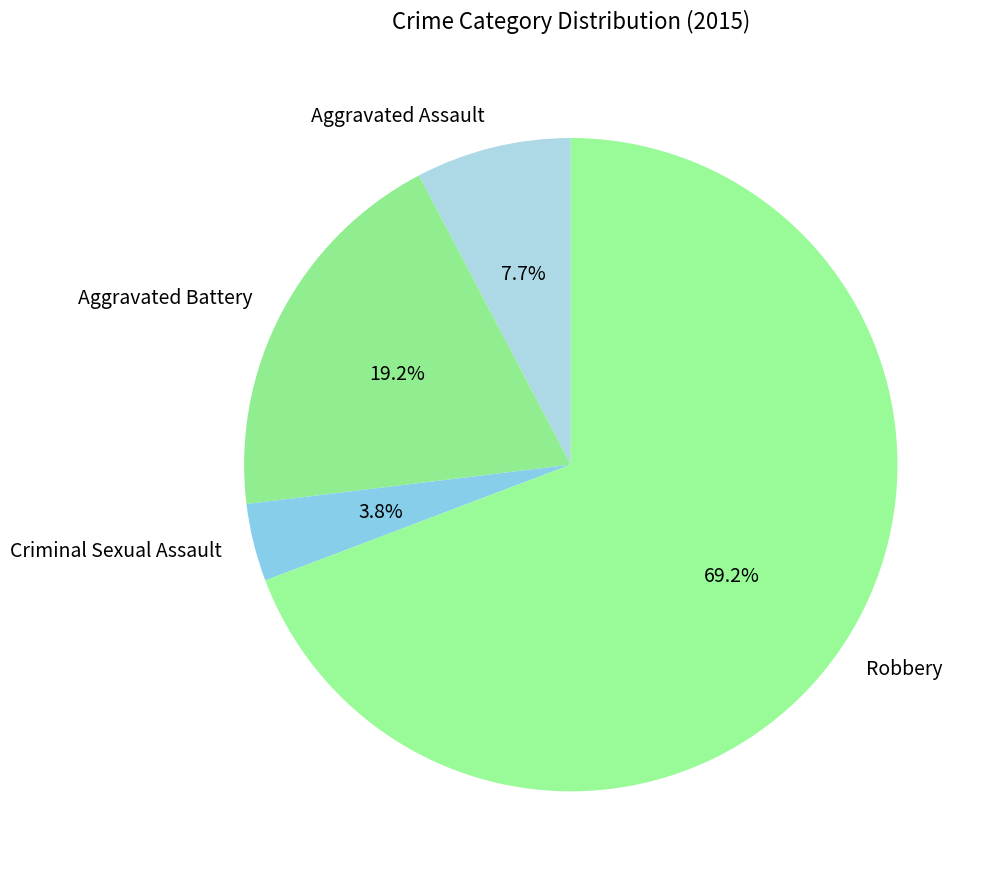

Which slice is the largest?

Robbery